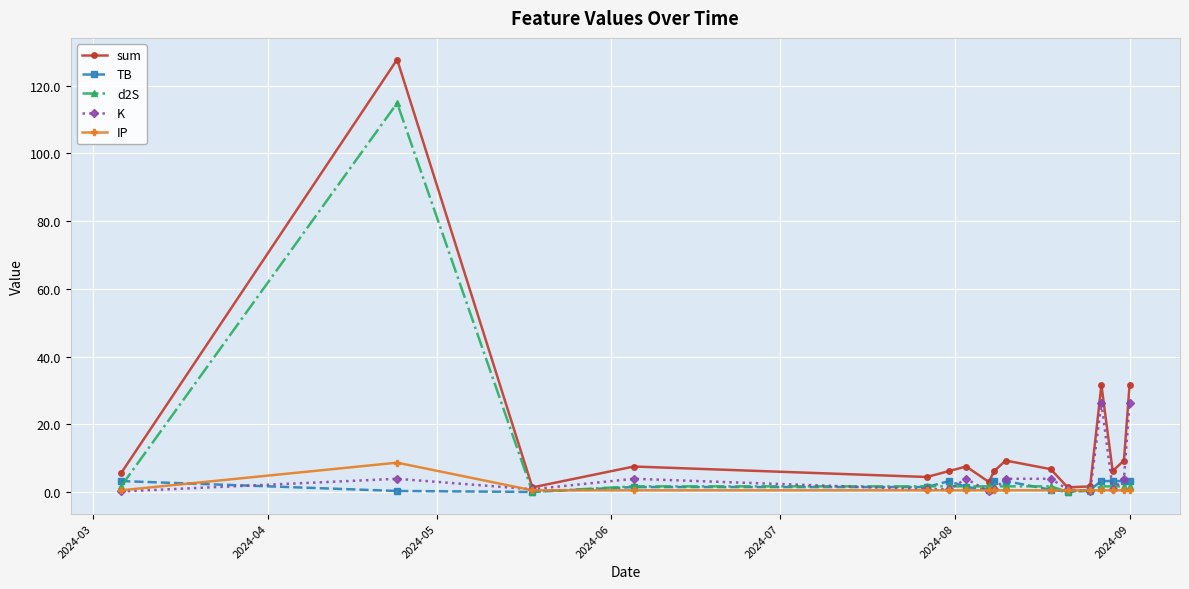

Which series has the largest range (max minus min)?

sum